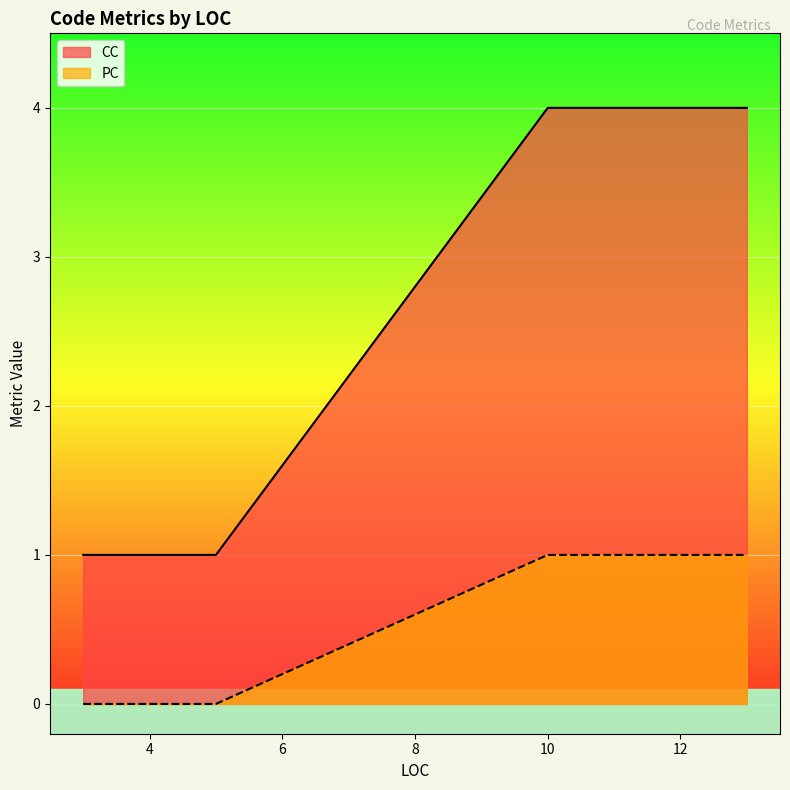

True or false: PC and CC cross at least once.

False